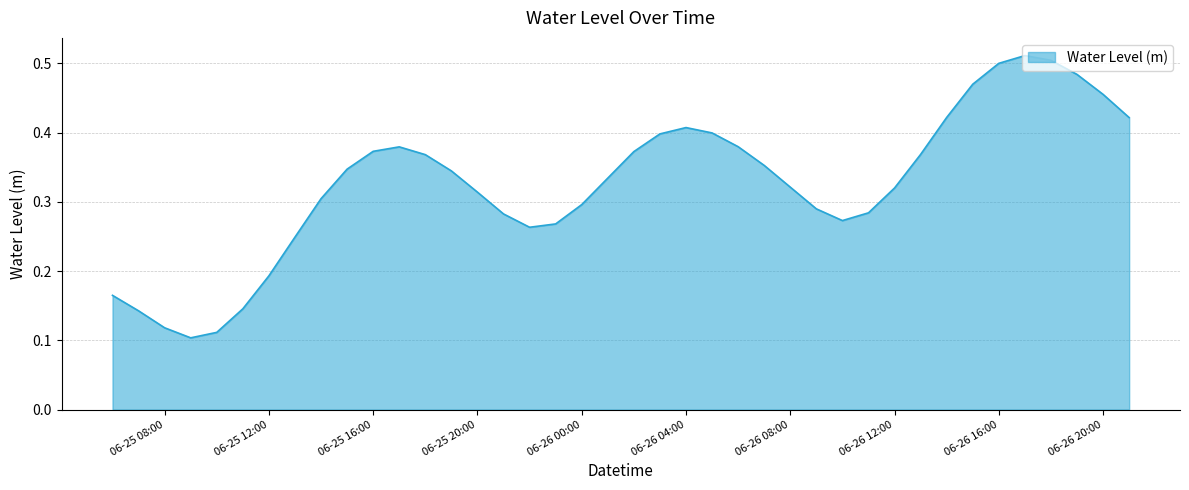

What is the value of the 15th point from the left?

0.3